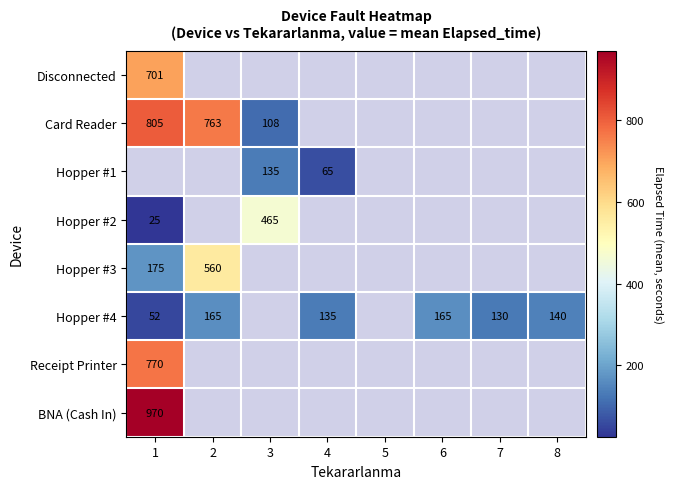

At how many categories does at least one series exceed 851?

1